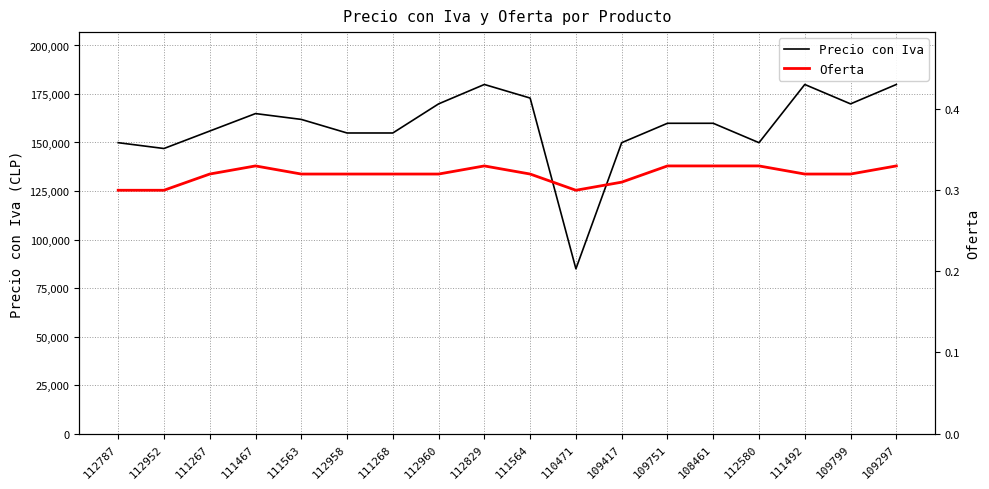

How many data points in Precio con Iva are less than 159900?

8